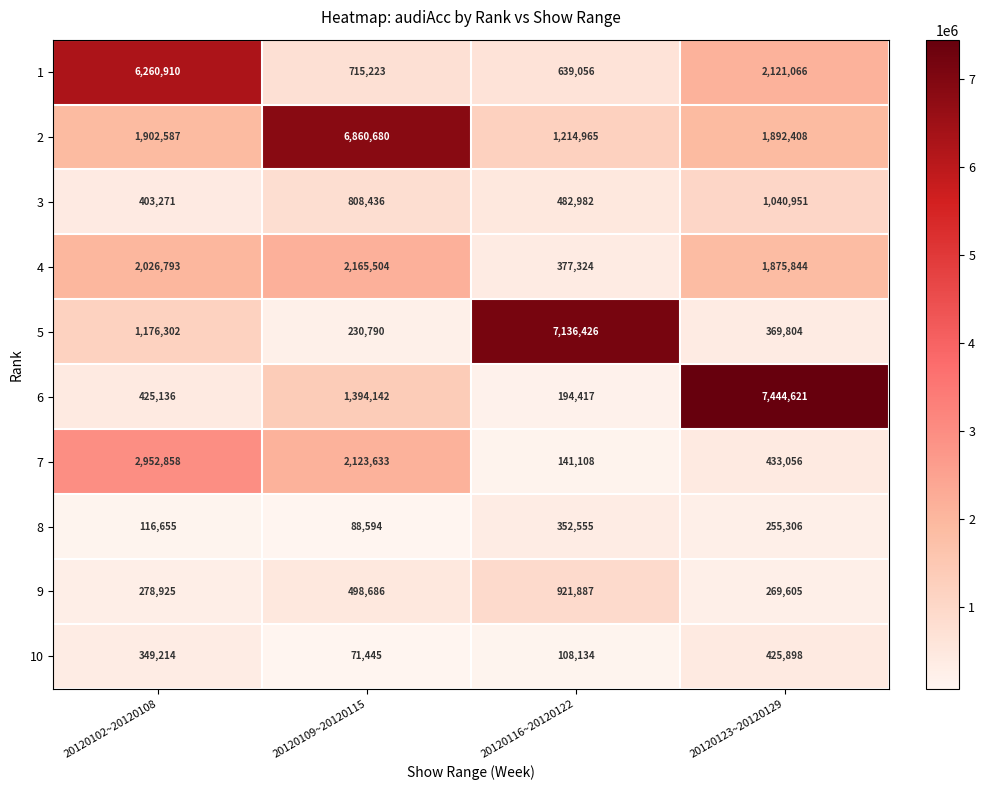

What value does the 6 series have at 20120109~20120115, to the nearest 100?

1394100